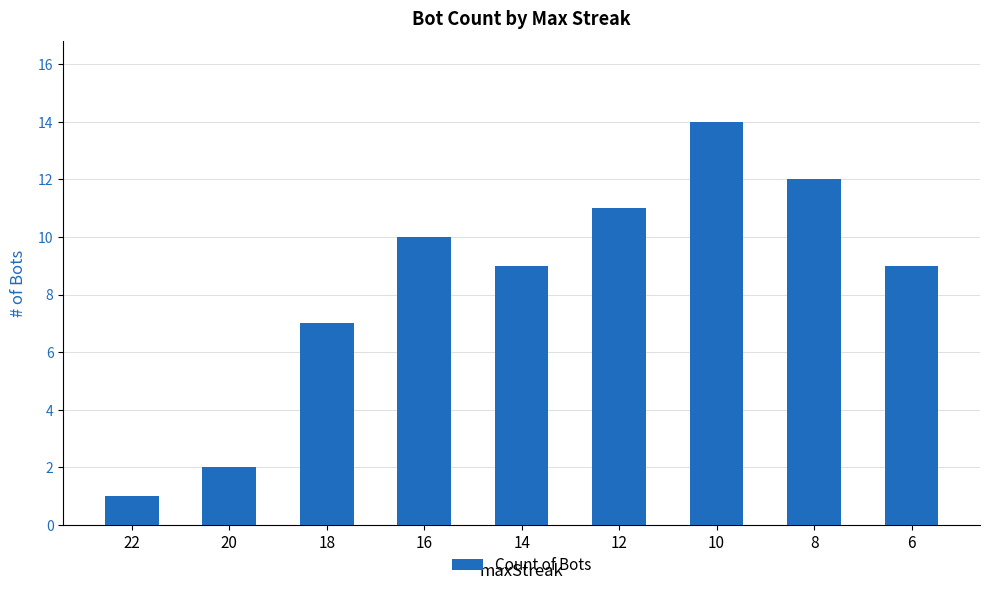

Count the number of data series in this chart.

1